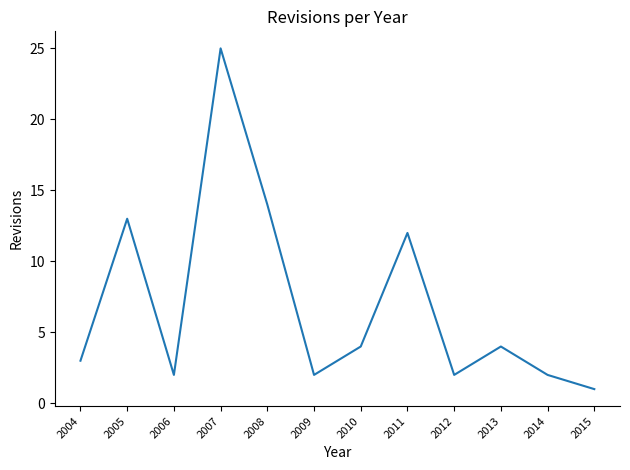

Where does the data first go above 4?

2005